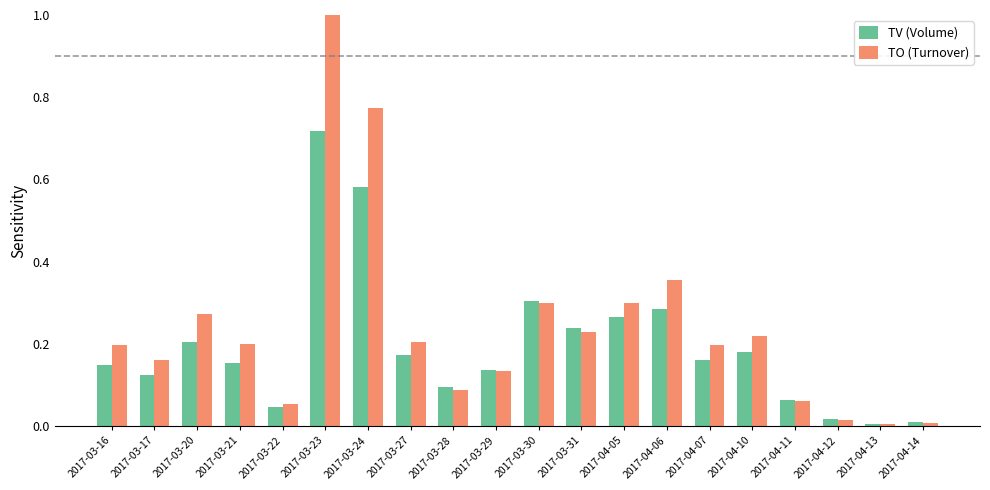

What is the label of the 15th bar from the left?

2017-04-07